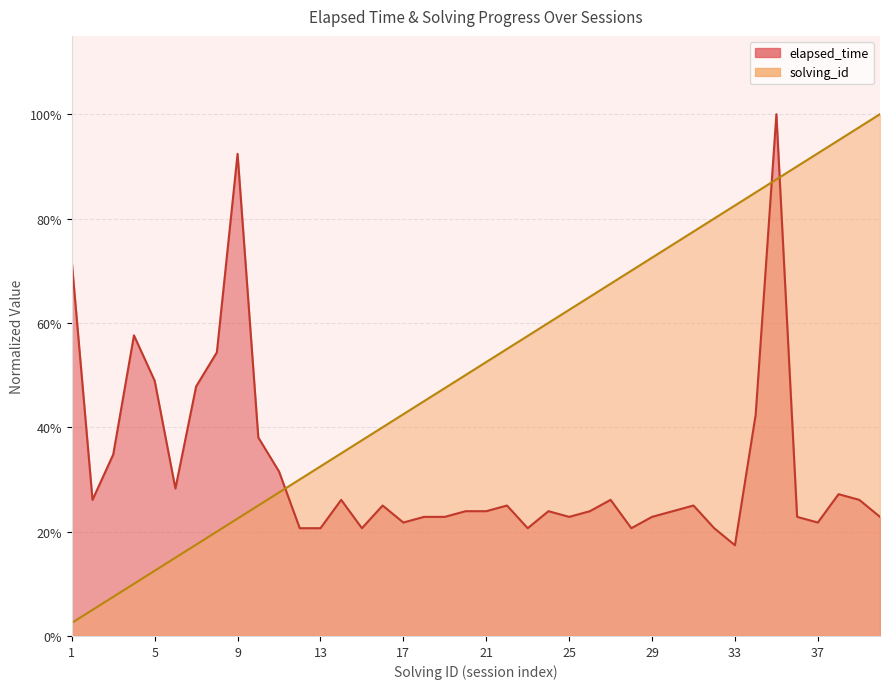

At how many categories does at least one series exceed 0?

40